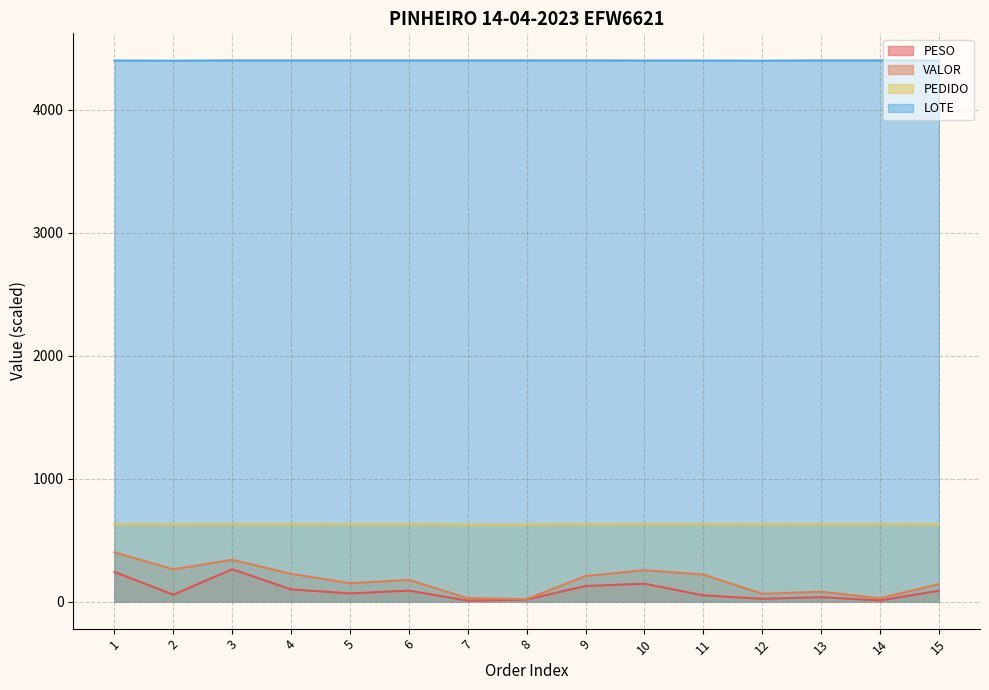

True or false: PESO and LOTE cross at least once.

False